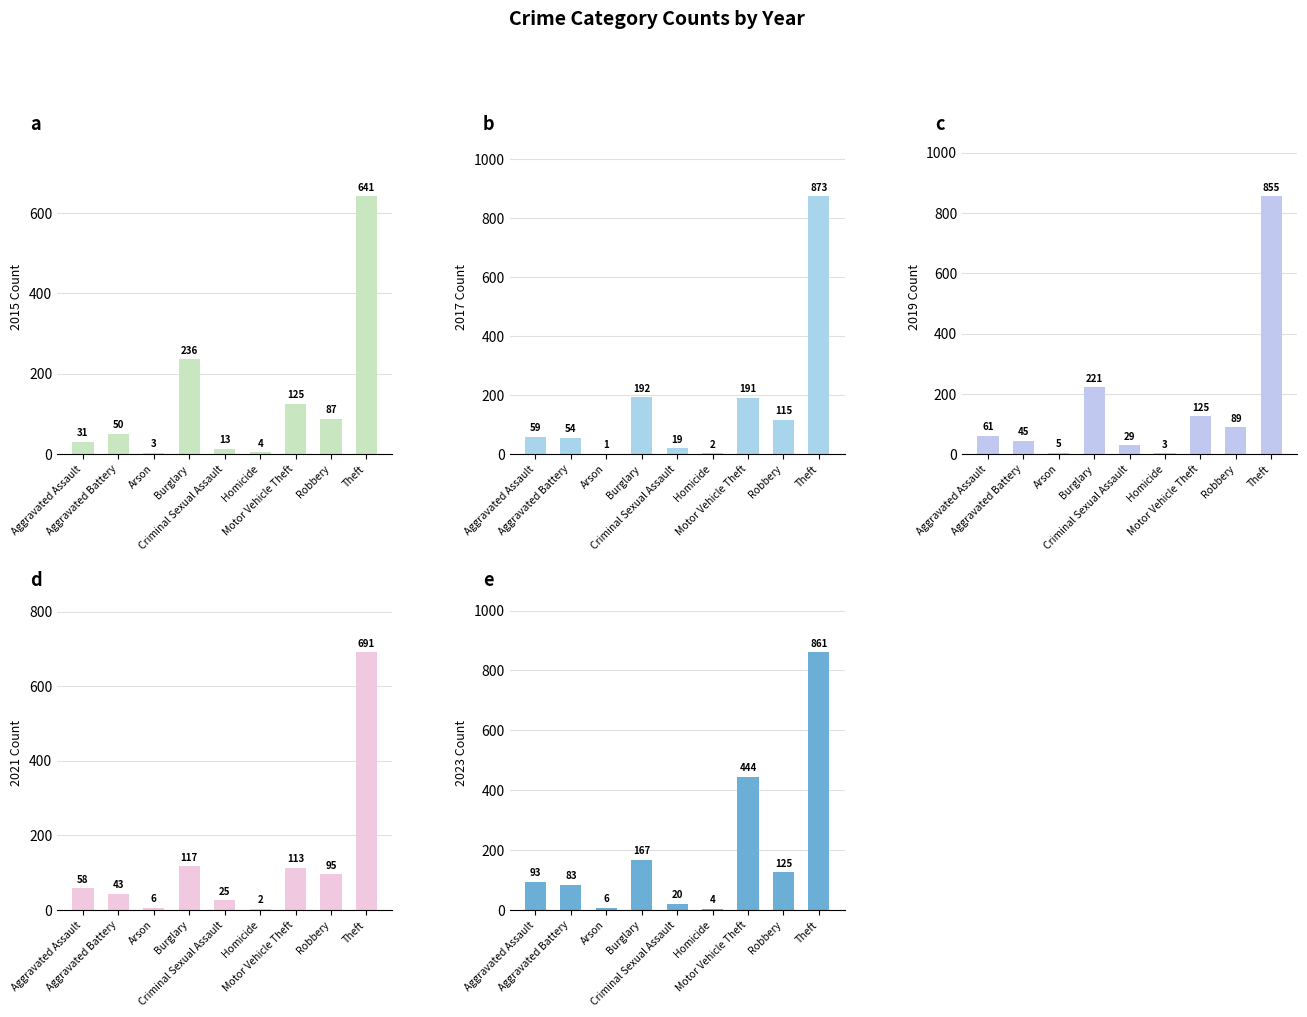

What is the total value across all series at Robbery?

511